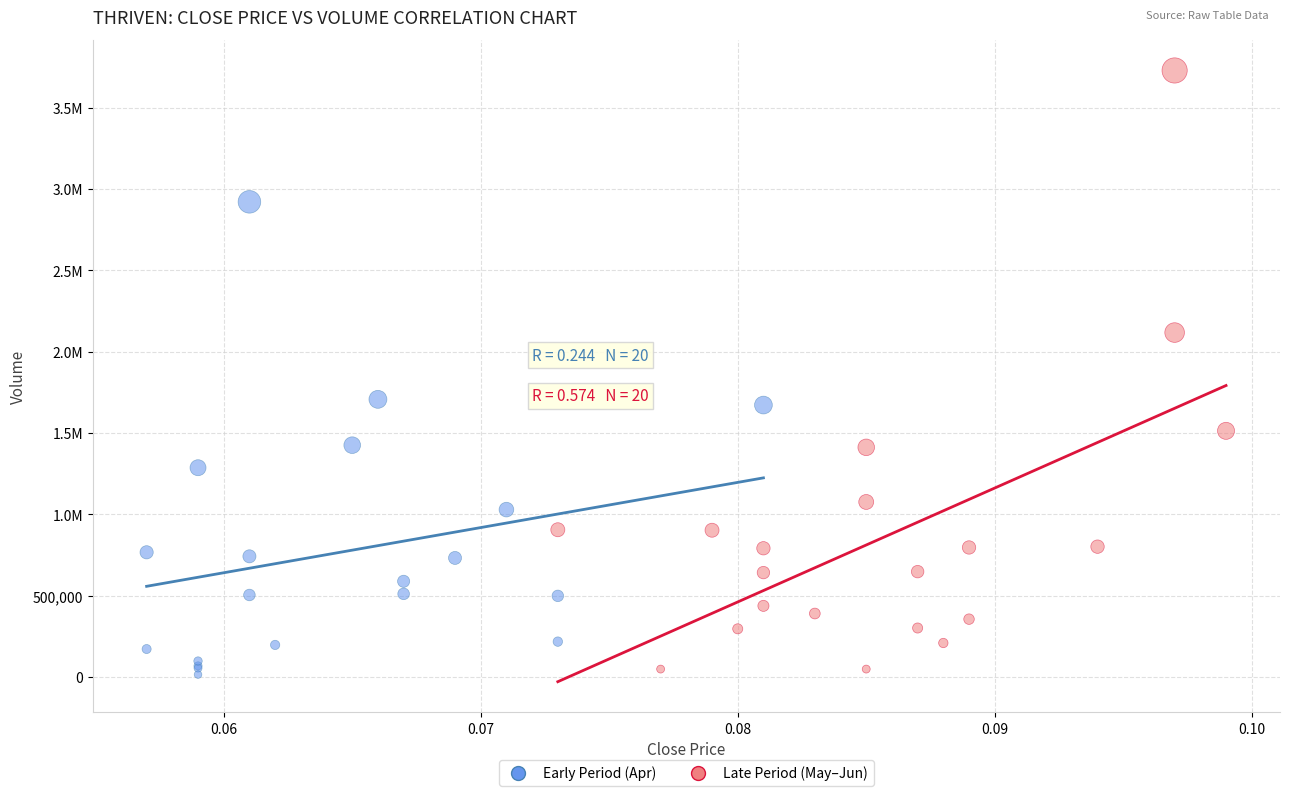

What are all the series names shown in the legend?

Early Period (Apr), Late Period (May–Jun)